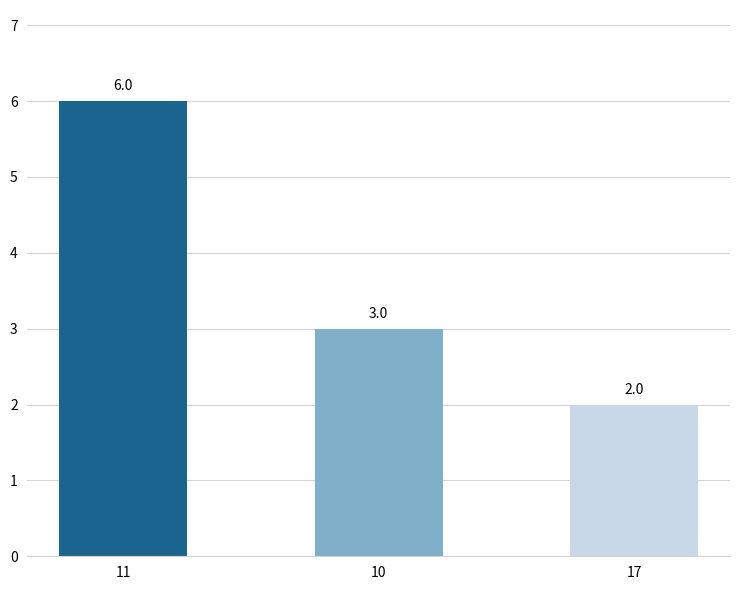

Which label corresponds to the smallest value in the chart?

17